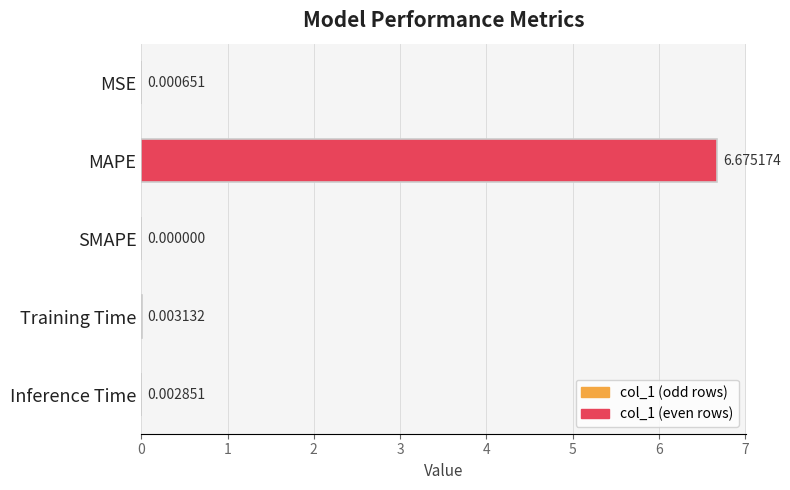

How many data points are above 0?

4